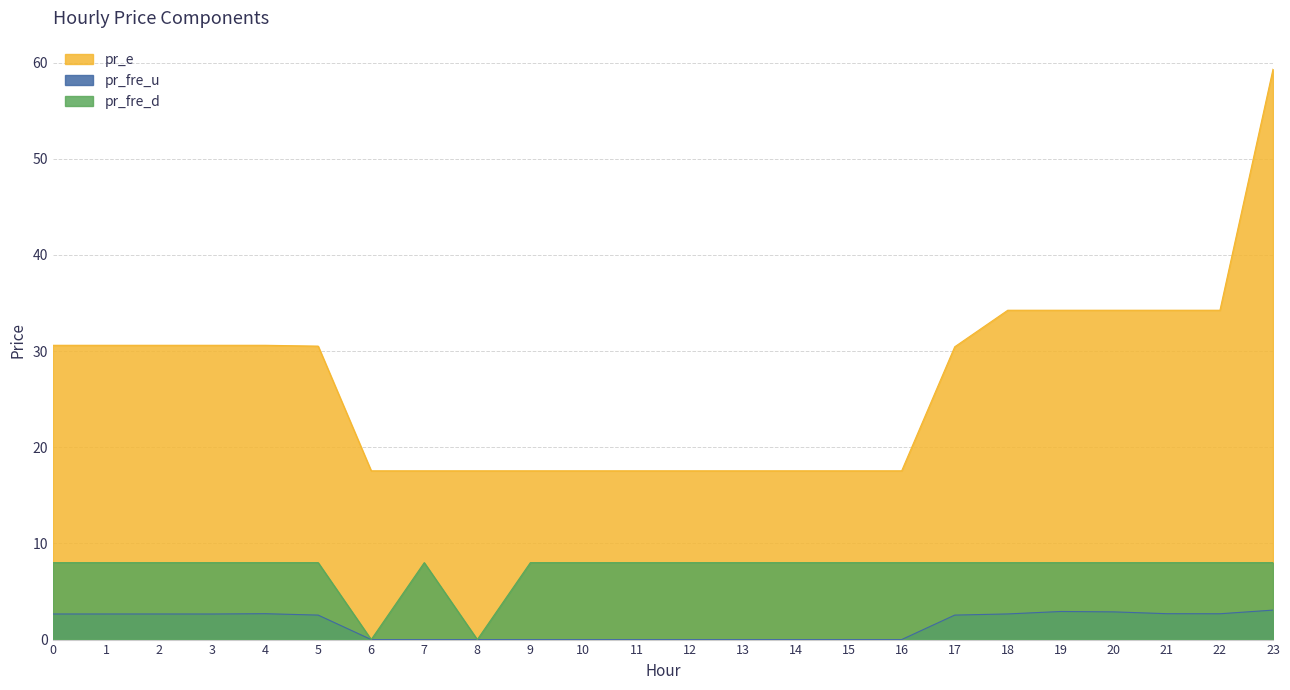

What are all the series names shown in the legend?

pr_e, pr_fre_u, pr_fre_d